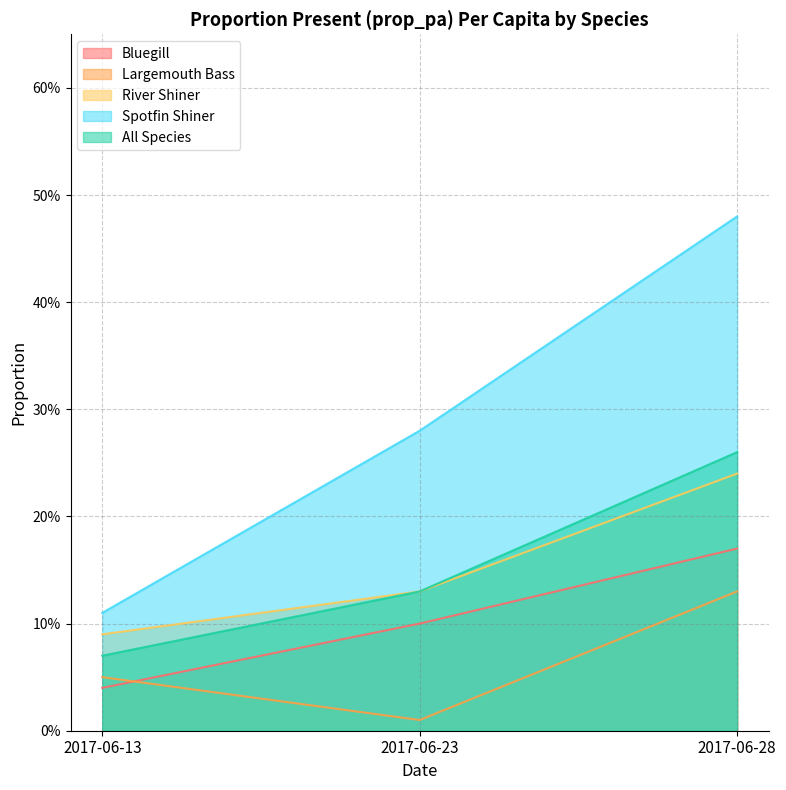

What value does the Spotfin Shiner series have at 2017-06-28?

0.5